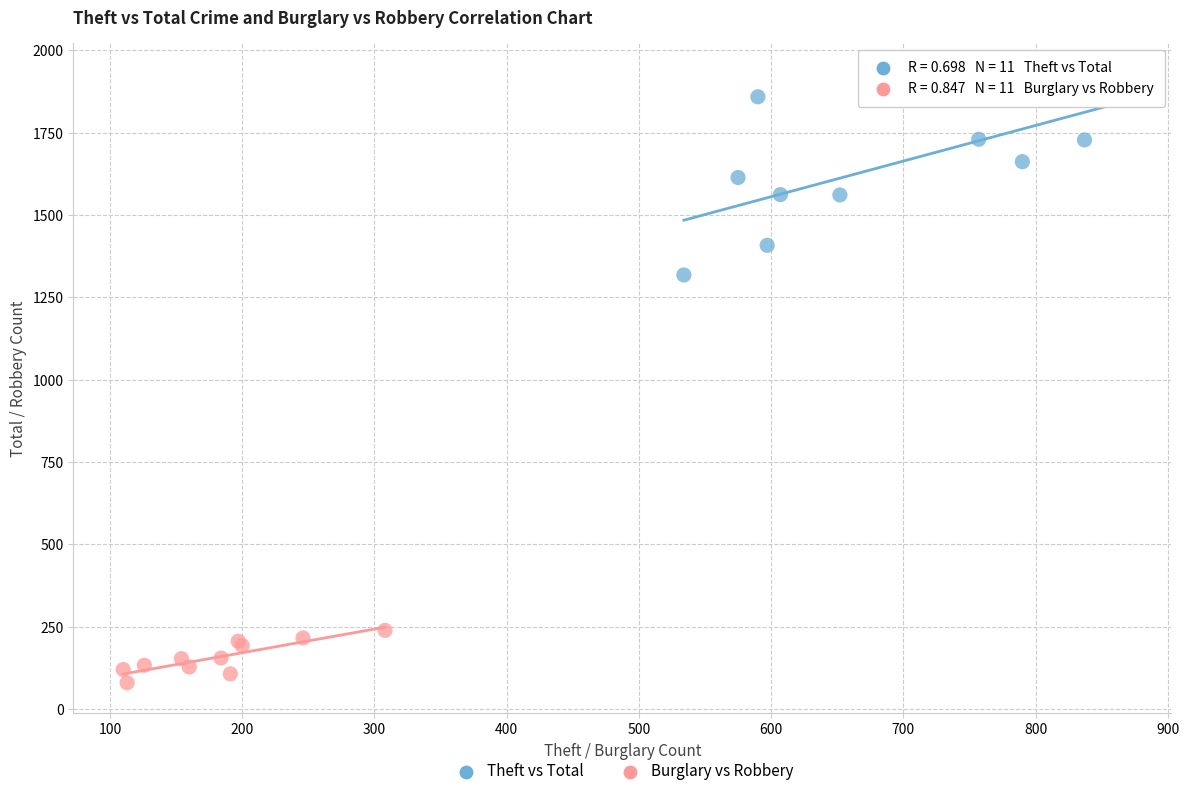

Which series reaches the maximum Y coordinate?

Theft vs Total